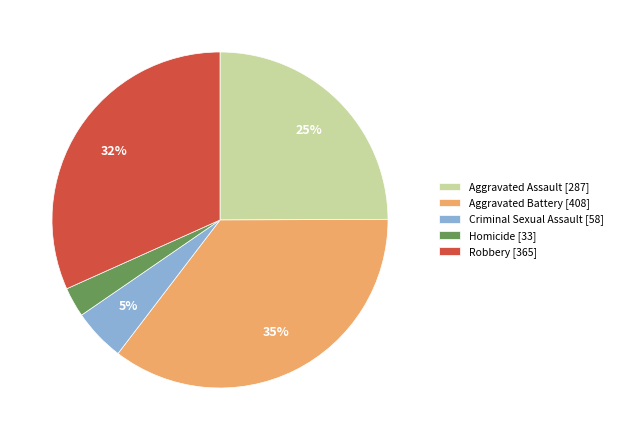

To the nearest percent, what is the combined percentage of Homicide and Aggravated Battery?

38%